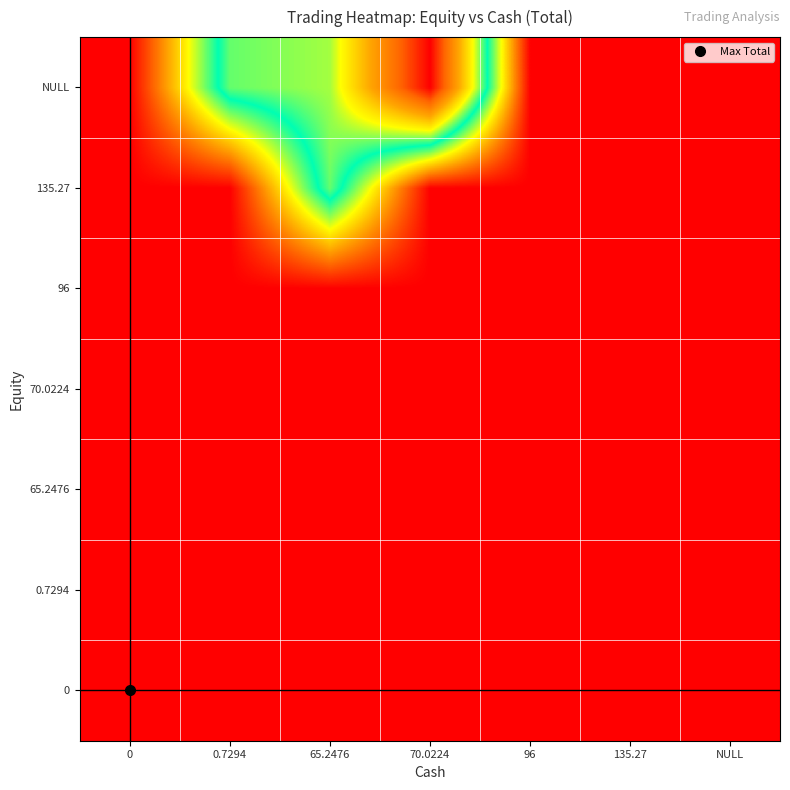

At how many categories does at least one series exceed 7?

7